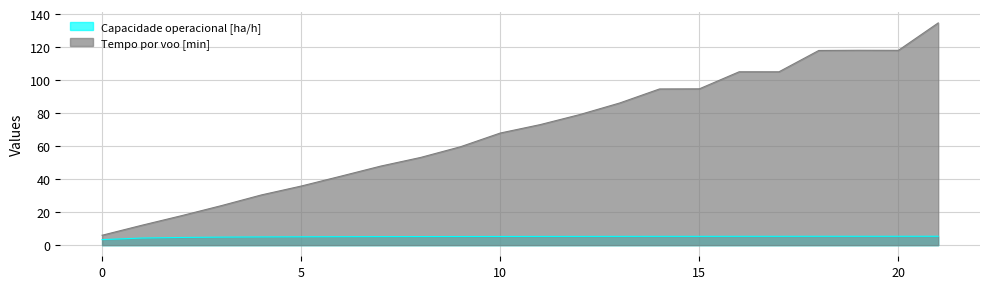

The Tempo por voo [min] series shows 9.7 at 0. True or false?

False